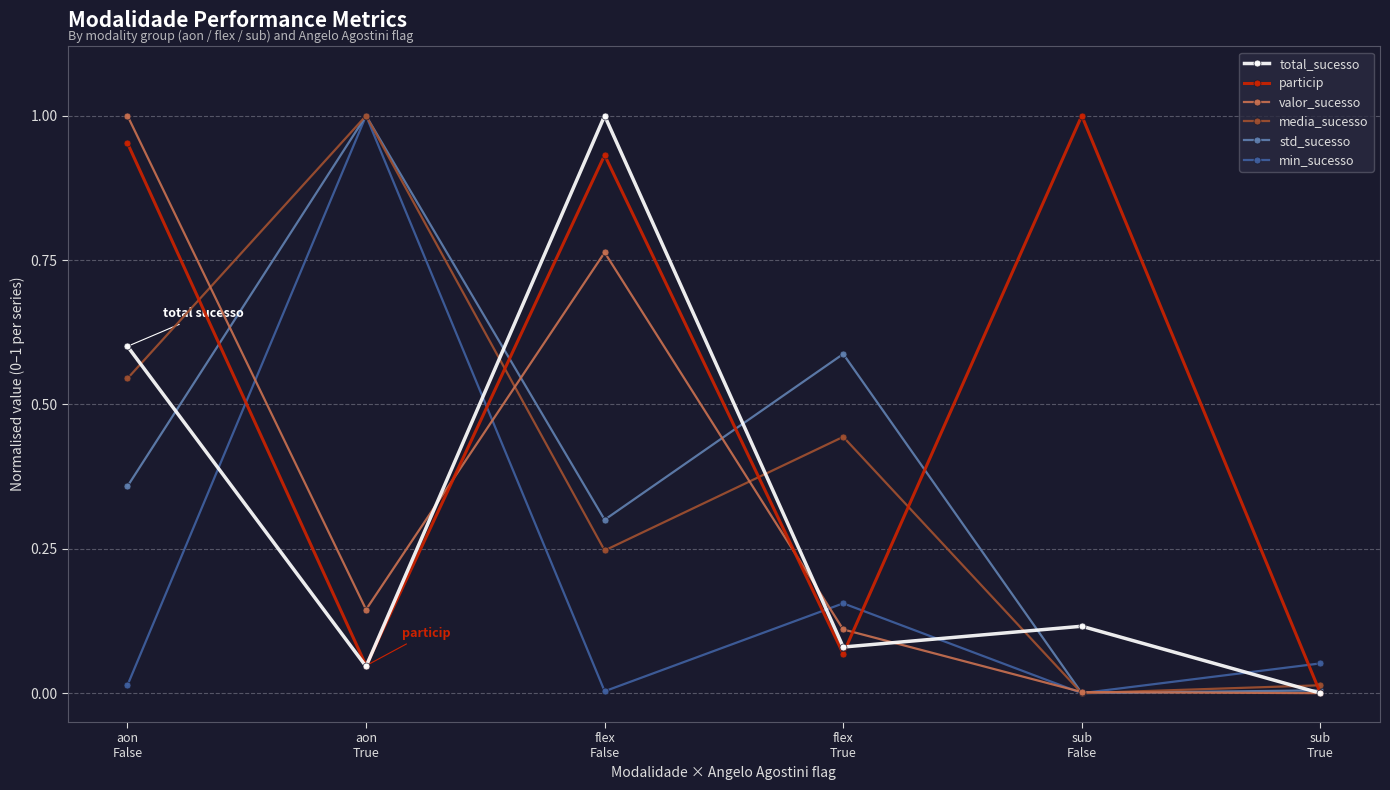

At which category does std_sucesso reach its first local valley?

flex
False